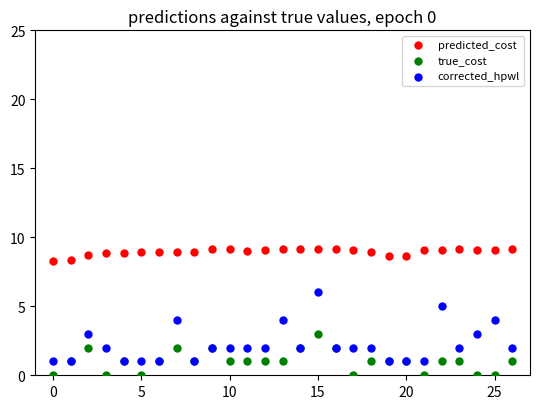

Which series contains the lowest Y value?

true_cost